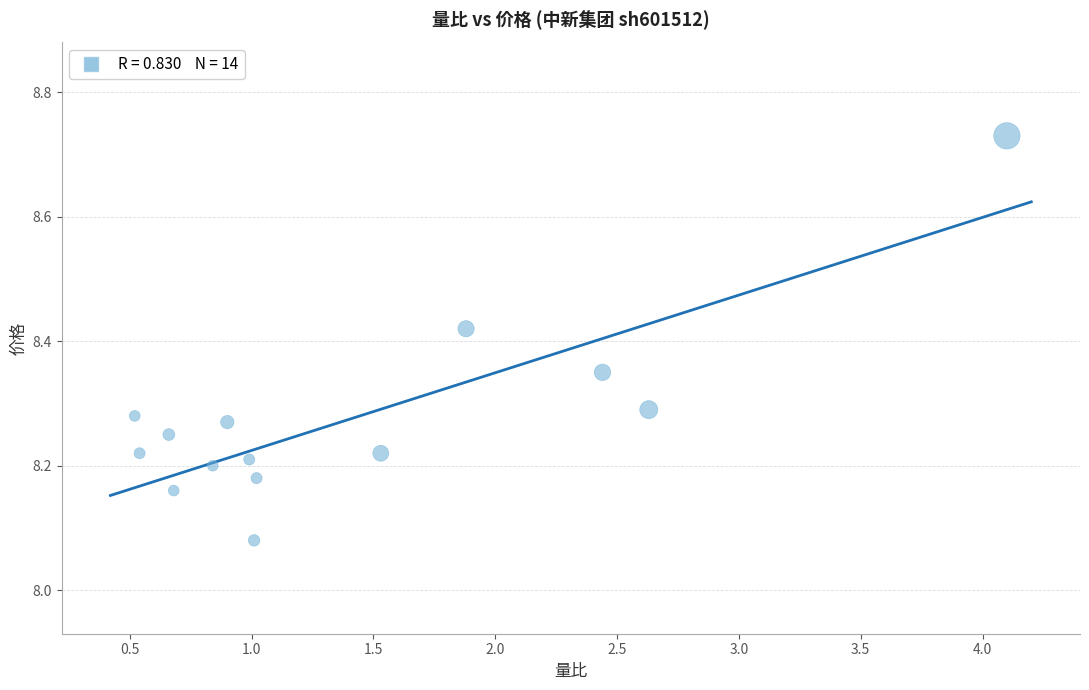

What is the range of X values (max minus min)?

3.6